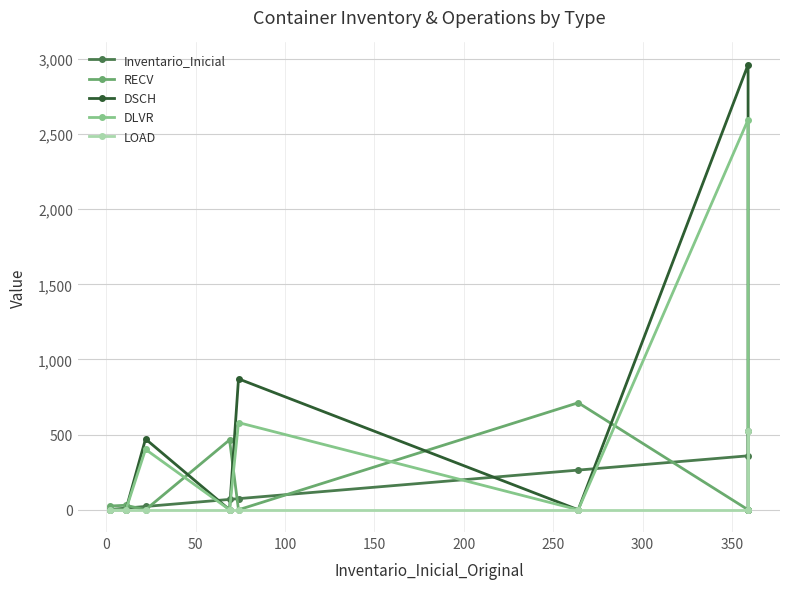

Between which two adjacent categories do DLVR and Inventario_Inicial first intersect?

0 and 50